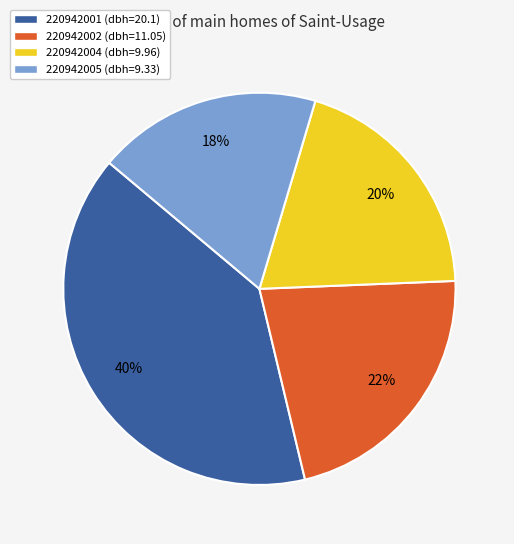

To the nearest percent, what portion does 220942004 represent?

20%